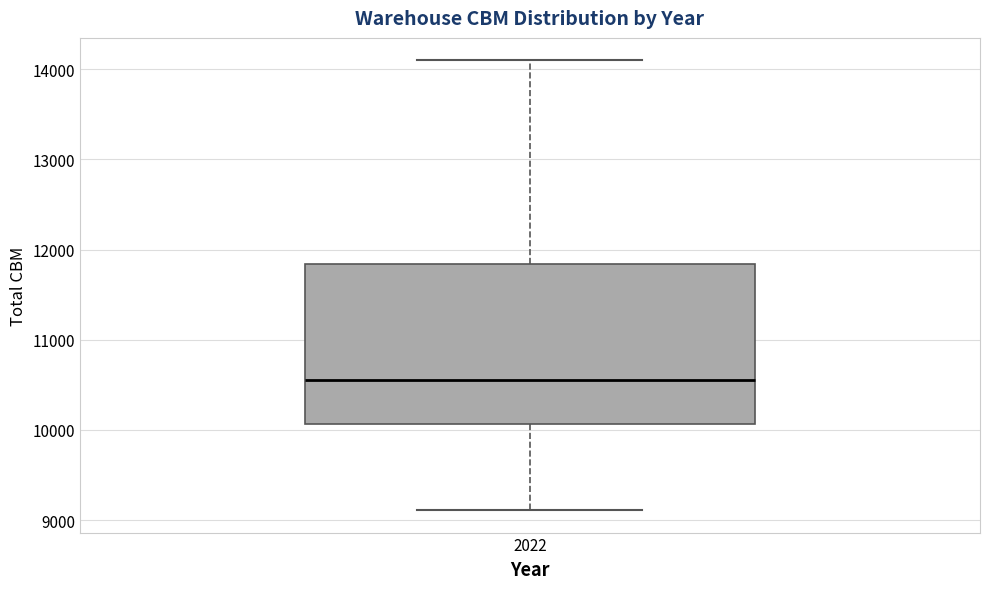

Read this box plot against the y-axis: the position of the median line, the range covered by the box, and the ends of both whiskers. The values are not printed on the chart, so give them approximately, as read against the axis.

median 10600, box 10100 to 11800, whiskers 9100 to 14100